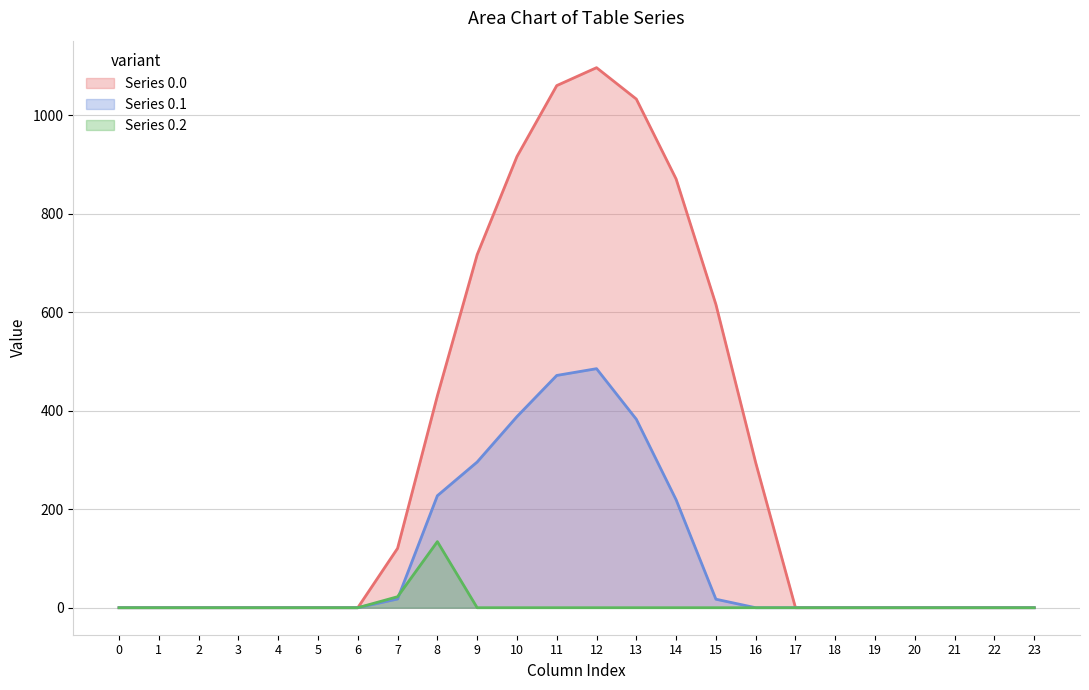

What is the sum of the Series 0.0 values at 17 and 9?

716.9